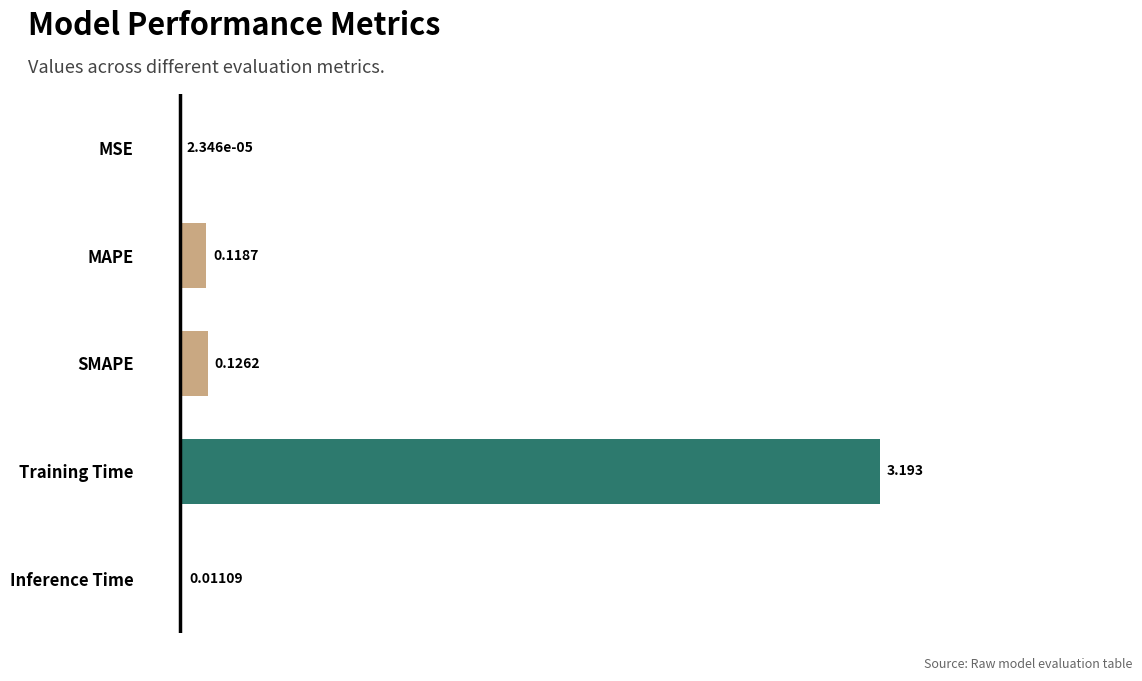

Which has a higher value, MAPE or SMAPE?

SMAPE